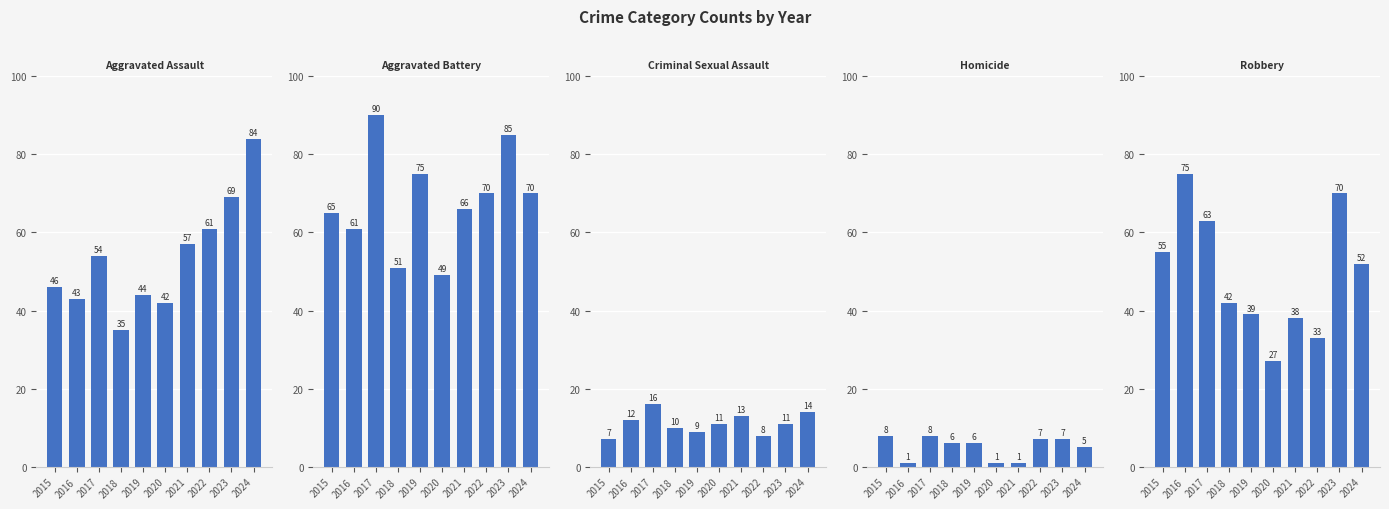

How many data points does each series have?

10